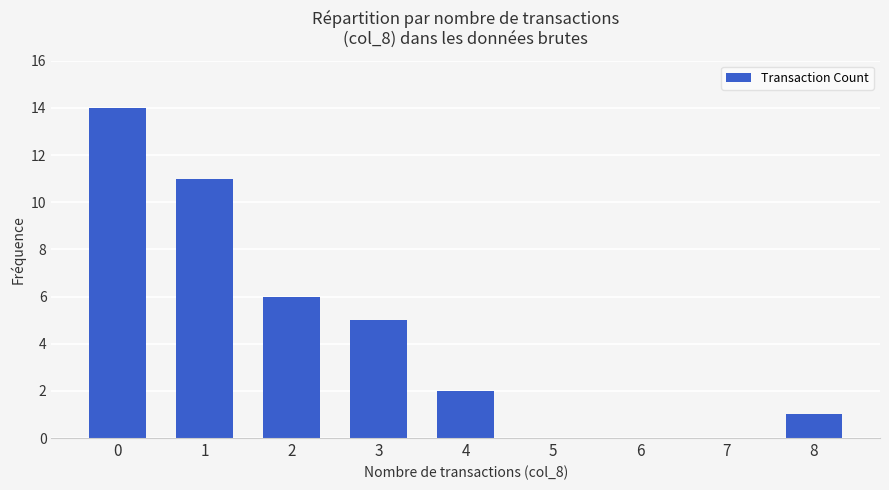

What is the change in value from 5 to 8?

+1